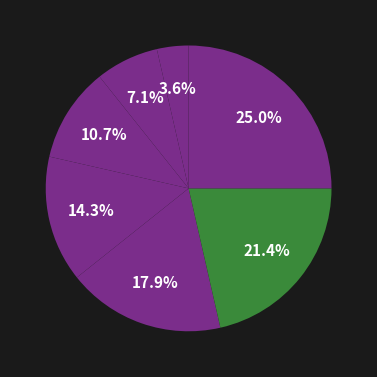

Count the number of slices in the pie.

7